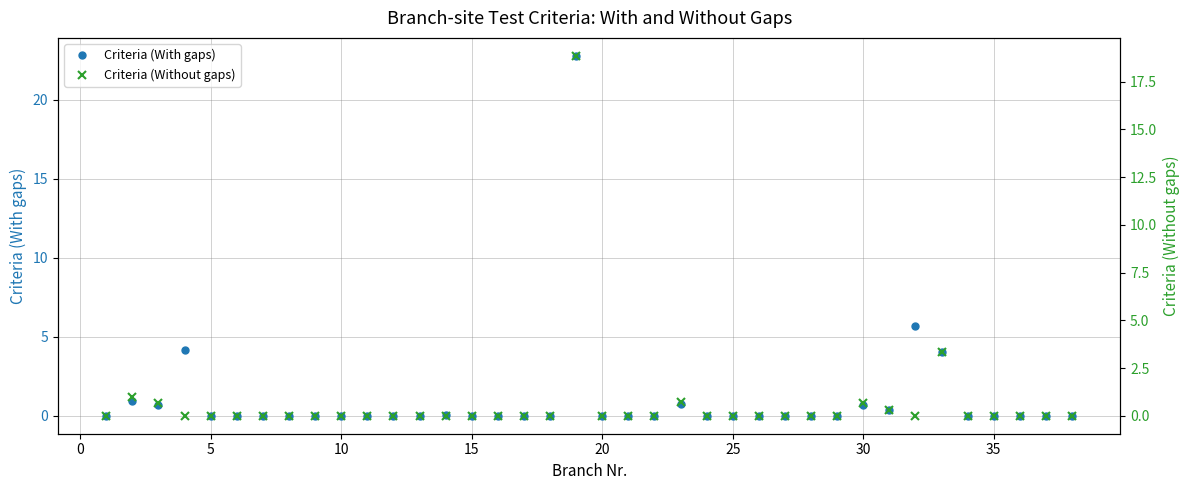

True or false: Criteria (With gaps) and Criteria (Without gaps) intersect in this chart.

False